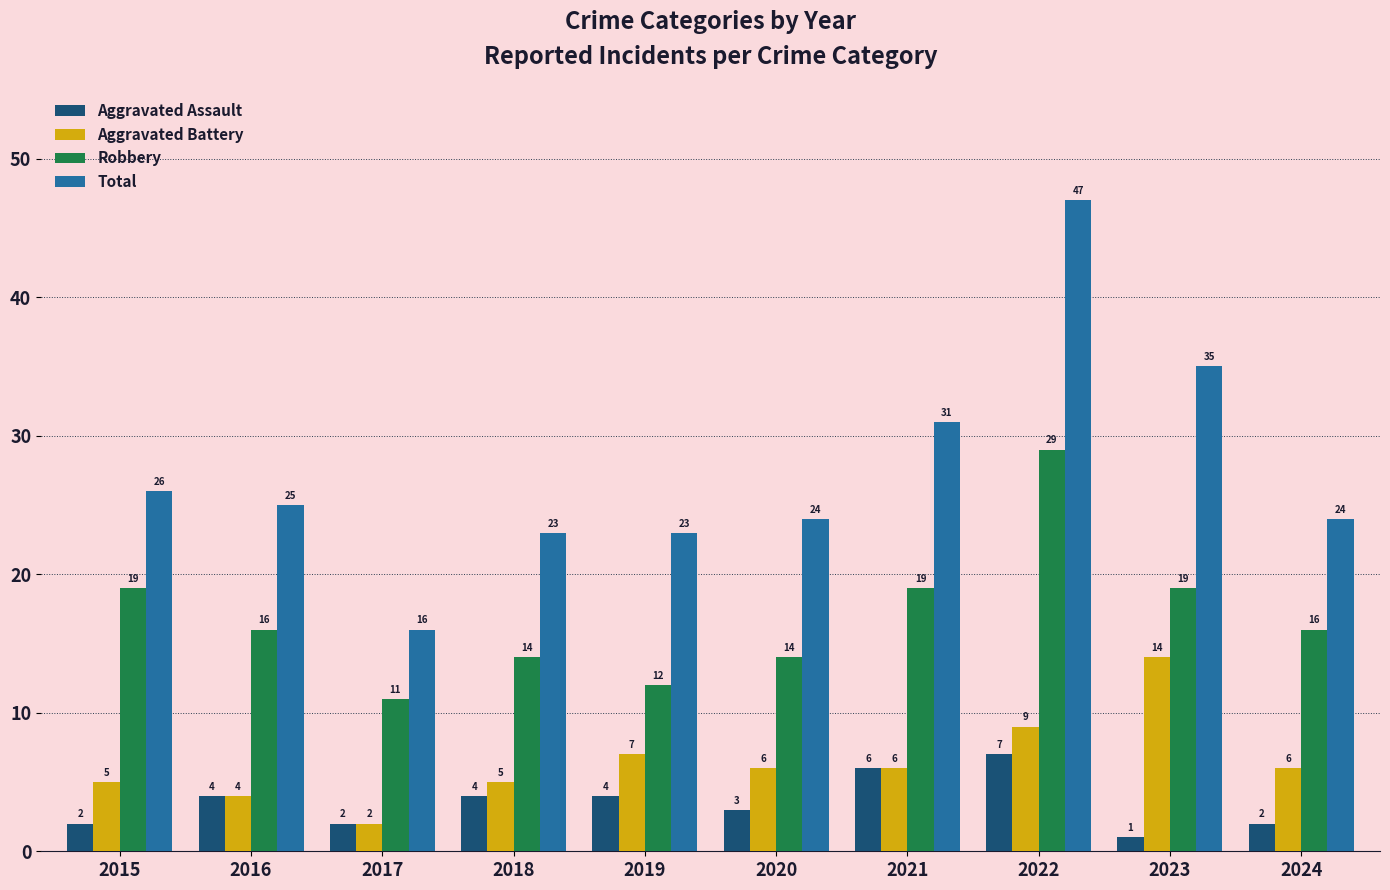

What is the difference between the second highest and minimum values in the Aggravated Battery series?

7